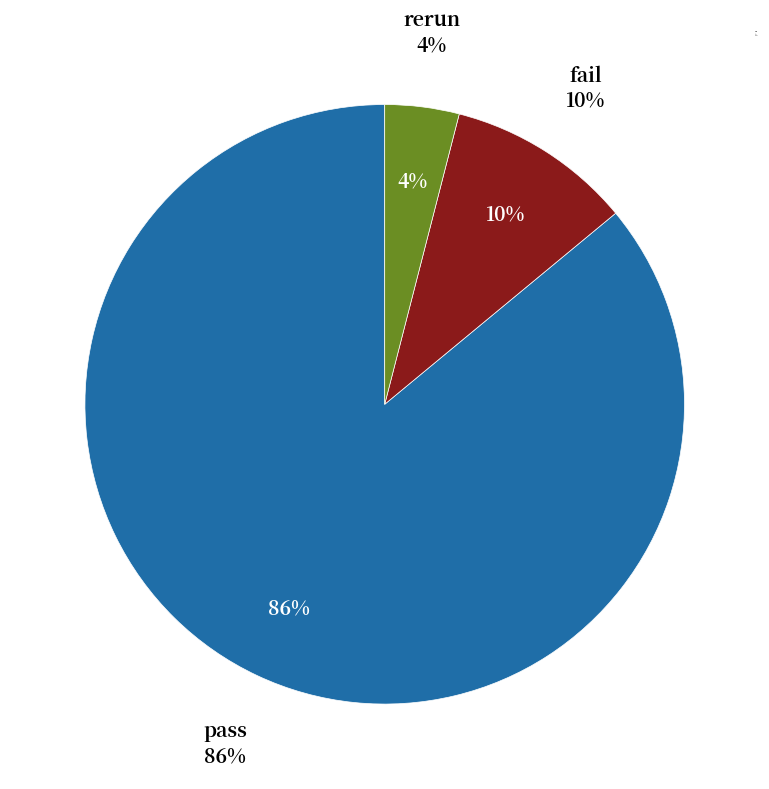

What portion of the pie excludes pass?

14.0%